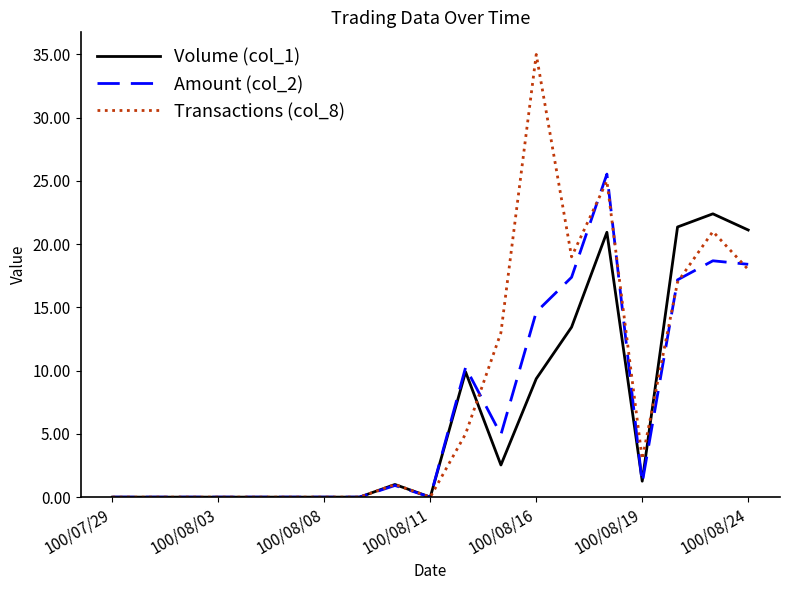

Which series ends up on top after the final intersection of Volume (col_1) and Transactions (col_8)?

Volume (col_1)